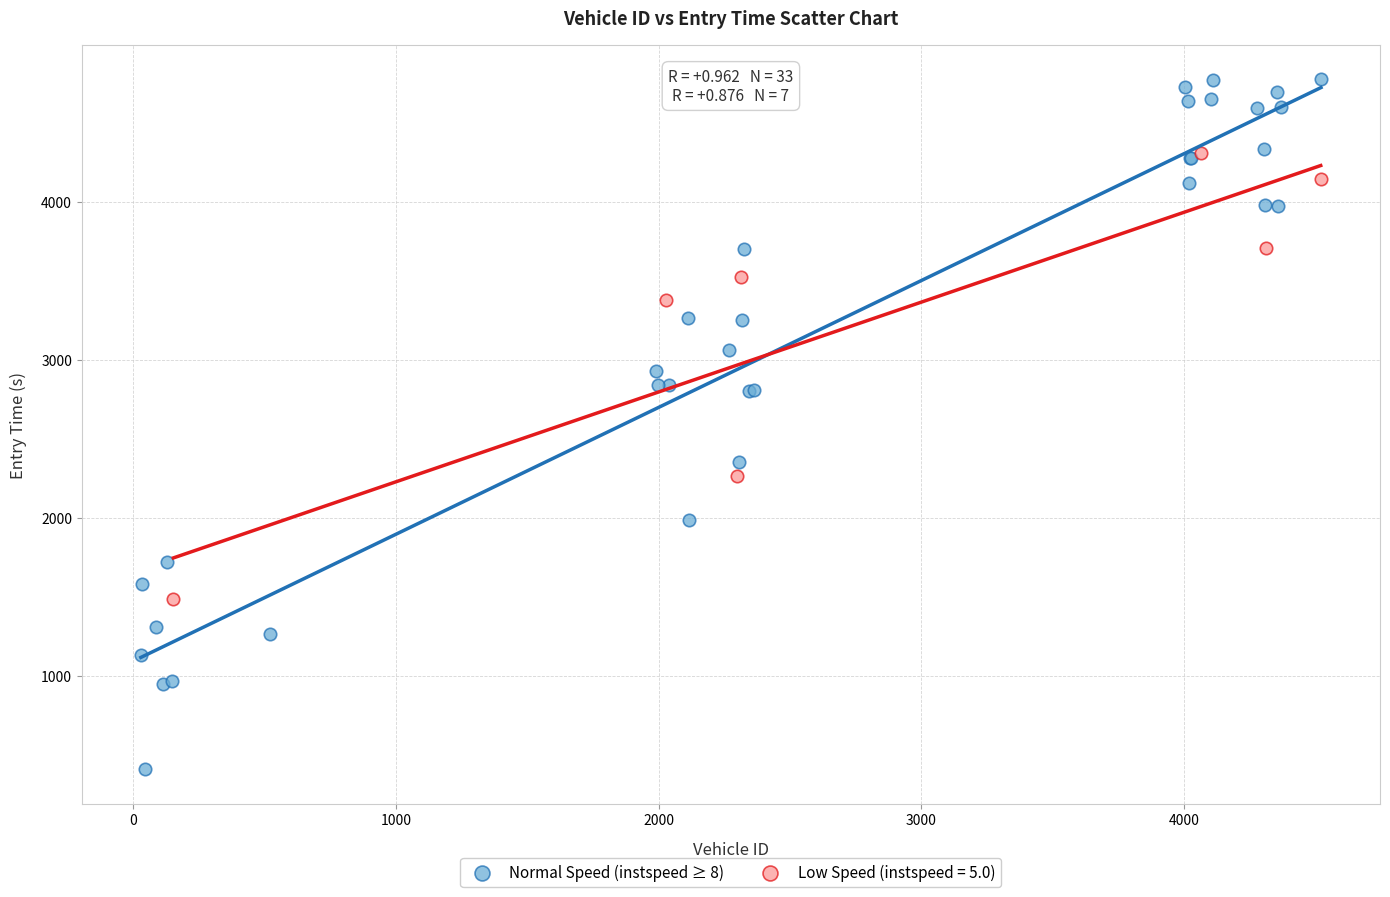

Which series reaches the minimum Y coordinate?

Normal Speed (instspeed ≥ 8)